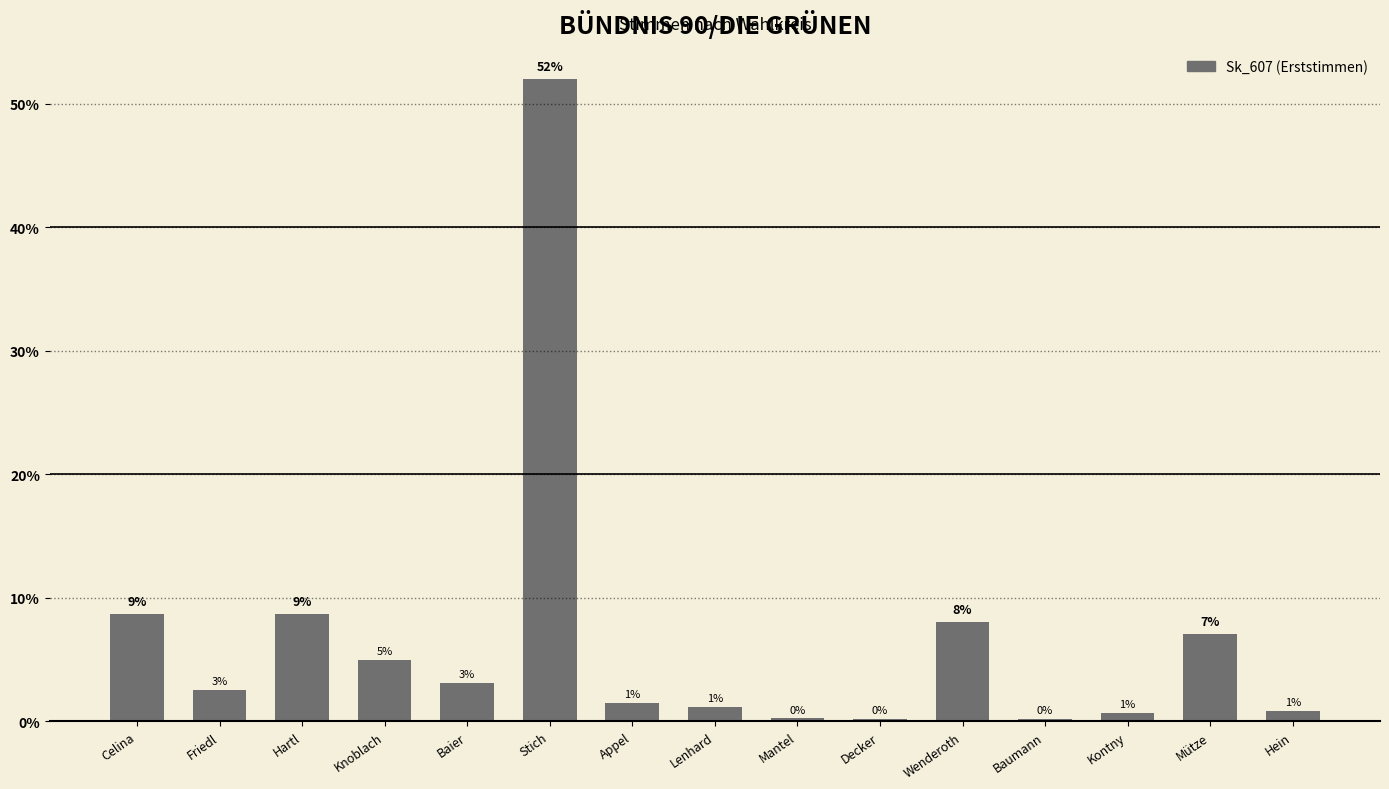

List the labels in order of value, largest first.

Stich, Hartl, Celina, Wenderoth, Mütze, Knoblach, Baier, Friedl, Appel, Lenhard, Hein, Kontny, Mantel, Decker, Baumann